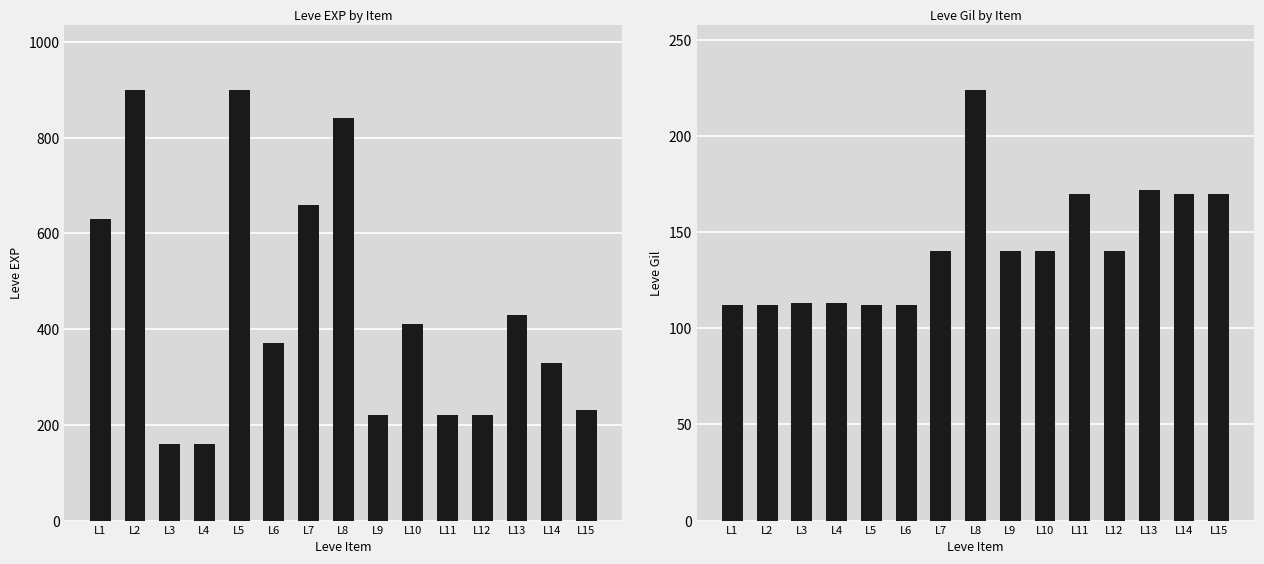

Reading left to right, list all the values displayed in this chart.

Leve EXP: L1=630	L2=900	L3=160	L4=160	L5=900	L6=370	L7=660	L8=840	L9=220	L10=410	L11=220	L12=220	L13=430	L14=330	L15=230
Leve Gil: L1=112	L2=112	L3=113	L4=113	L5=112	L6=112	L7=140	L8=224	L9=140	L10=140	L11=170	L12=140	L13=172	L14=170	L15=170